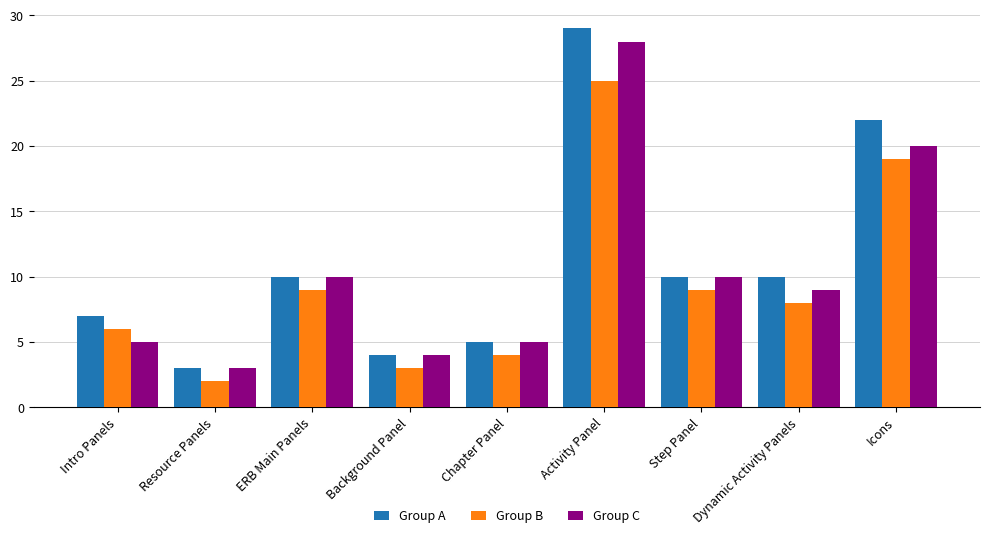

Which series has the largest total across all categories?

Group A